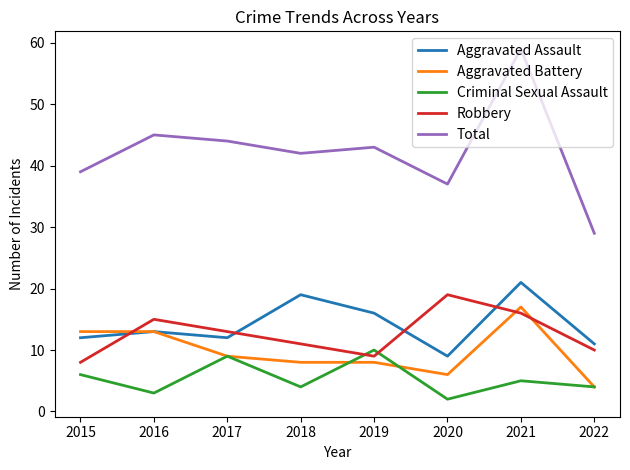

Which series ends up on top after the final intersection of Robbery and Aggravated Assault?

Aggravated Assault